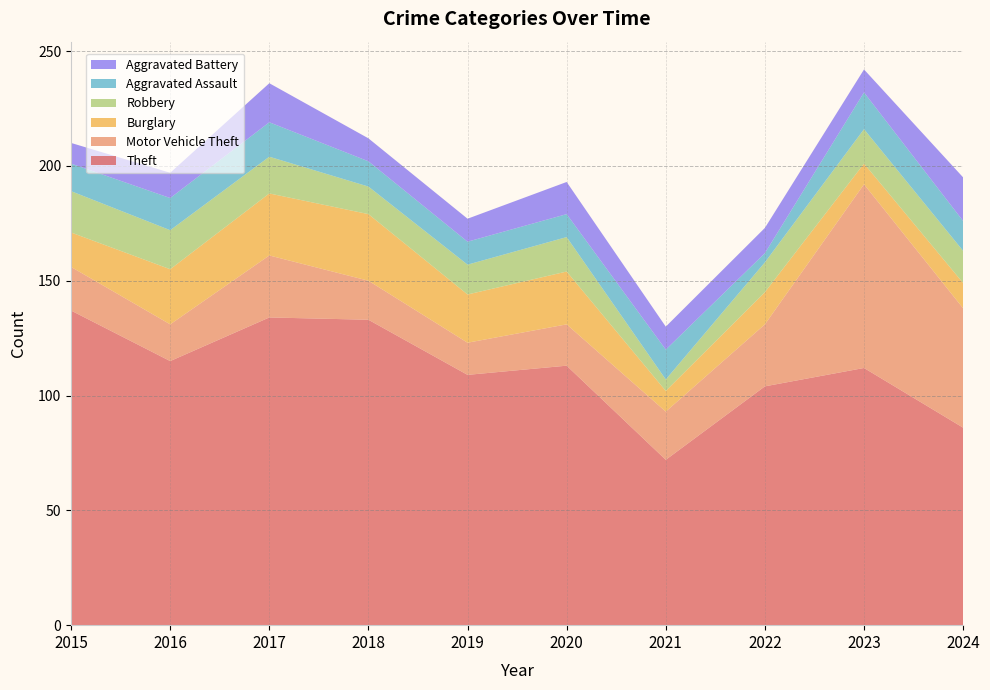

Reading left to right, what are all the values shown in this chart?

Theft: 137	115	134	133	109	113	72	104	112	86
Motor Vehicle Theft: 19	16	27	17	14	18	21	27	80	52
Burglary: 15	24	27	29	21	23	9	14	9	11
Robbery: 18	17	16	12	13	15	5	13	15	14
Aggravated Assault: 12	14	15	11	10	10	13	4	16	13
Aggravated Battery: 9	11	17	10	10	14	10	11	10	19